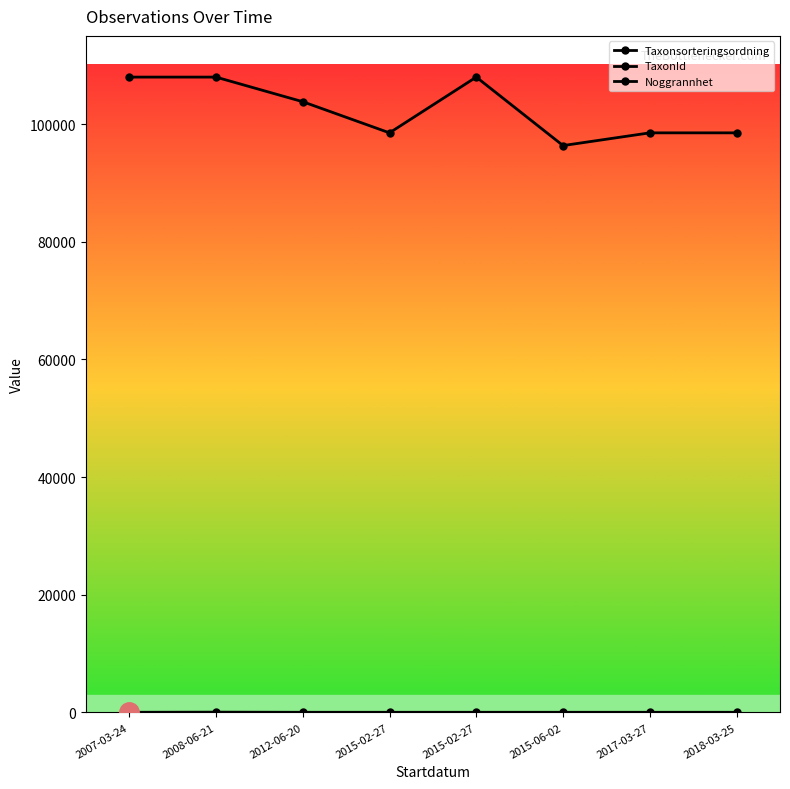

Count the number of data series in this chart.

3